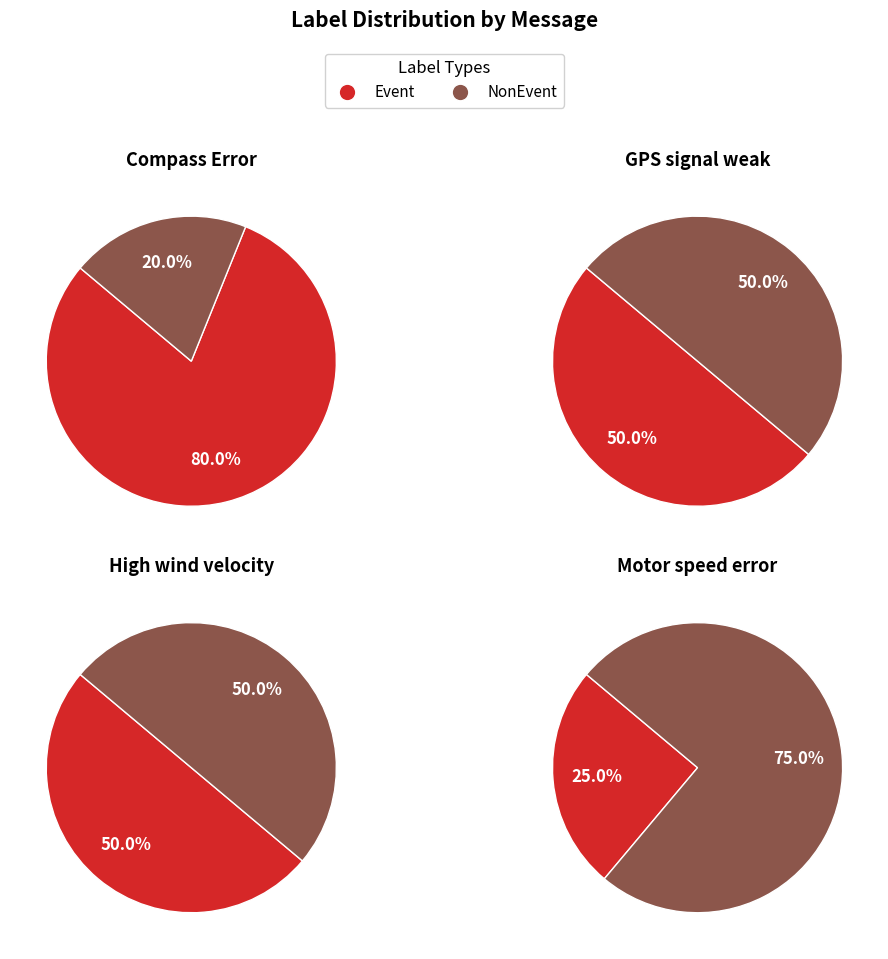

Which slice is the largest?

Compass Error